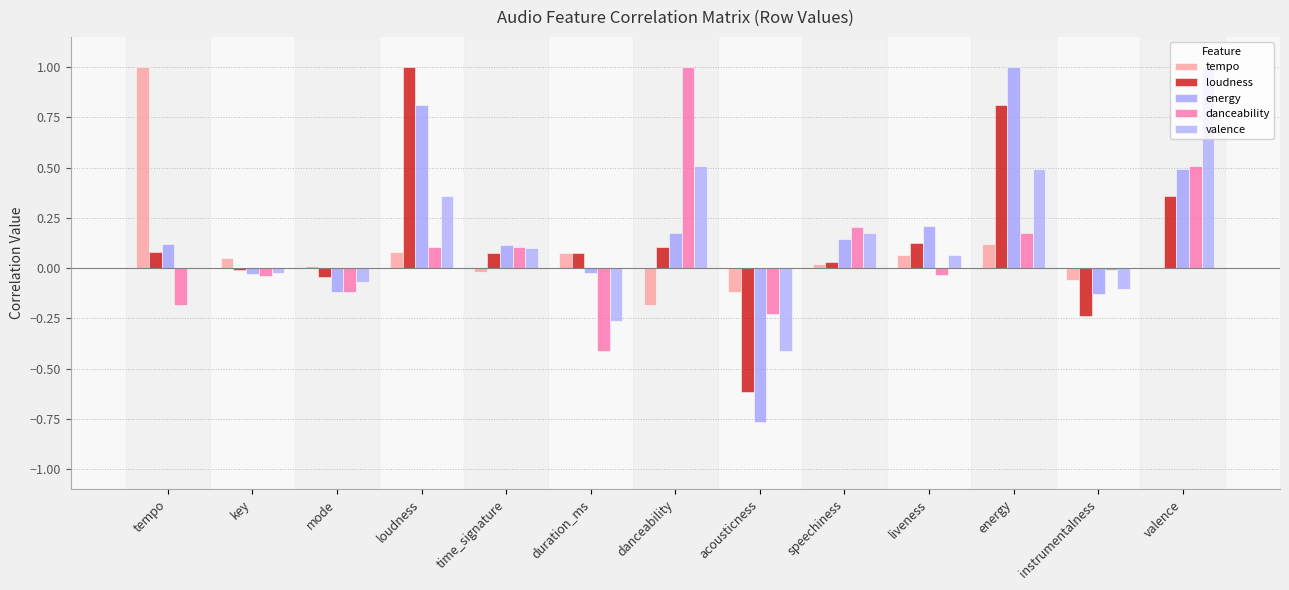

List the labels in order of loudness value, largest first.

loudness, energy, valence, liveness, danceability, tempo, time_signature, duration_ms, speechiness, key, mode, instrumentalness, acousticness